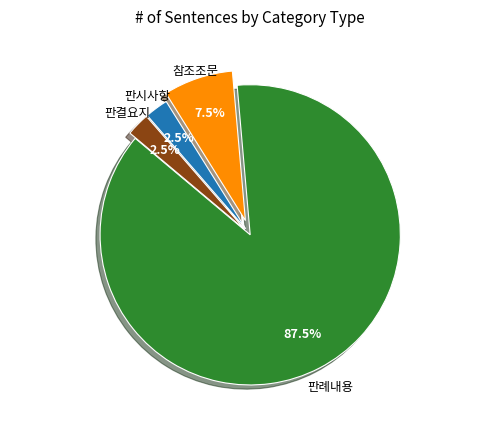

Is there a majority slice in this chart?

Yes